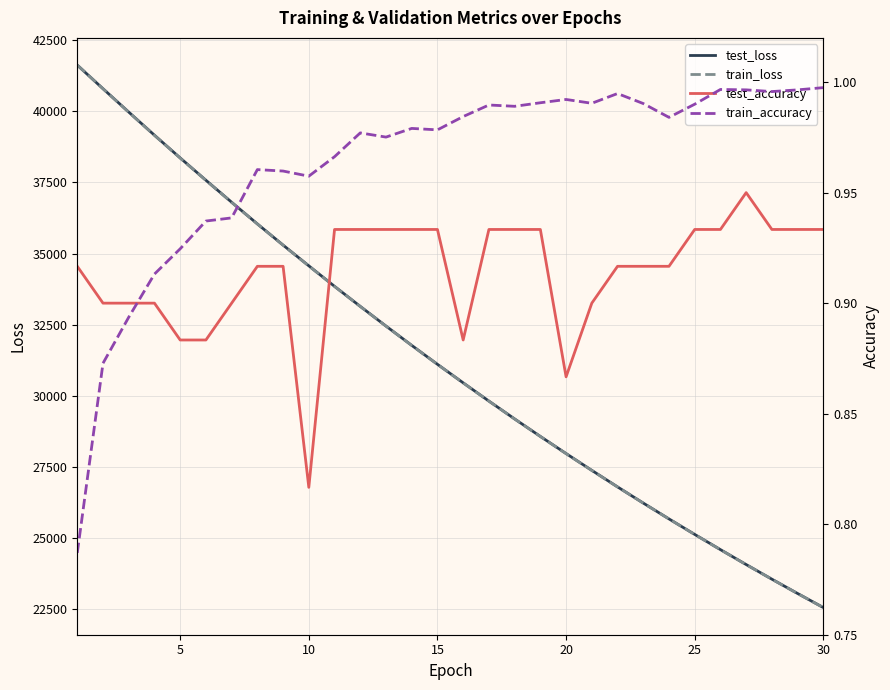

What are all the series names shown in the legend?

test_loss, train_loss, test_accuracy, train_accuracy